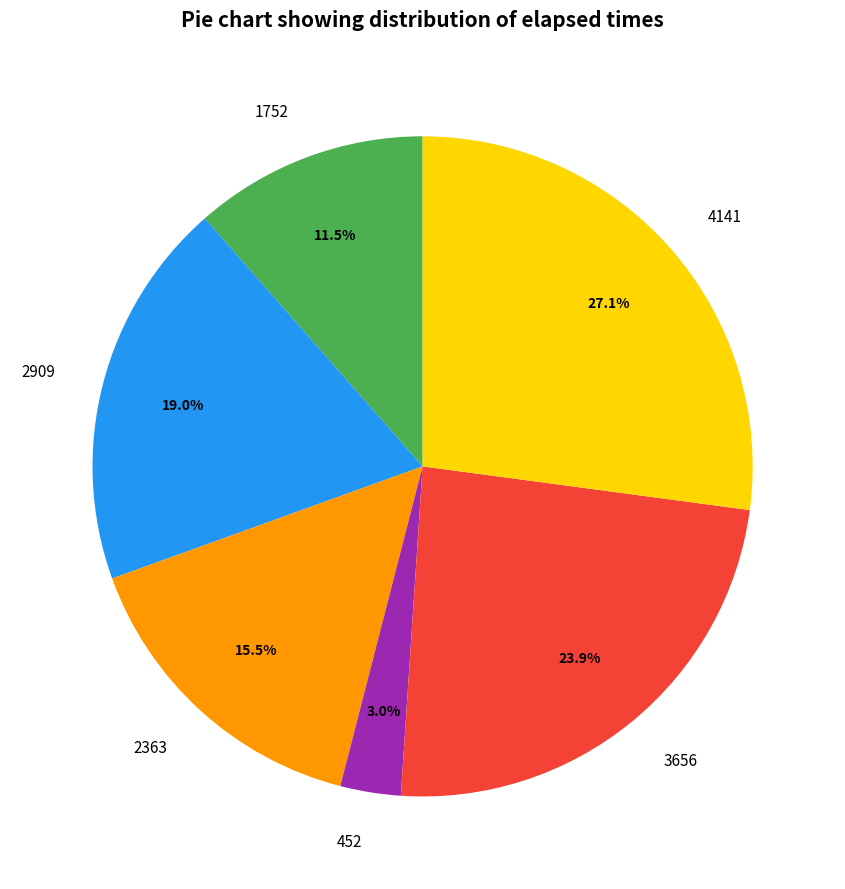

What is the ratio of the value at 4141 to the value at 2909?

1.4